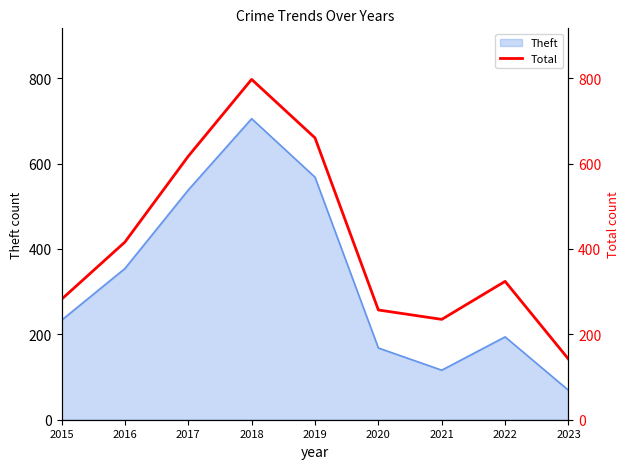

What is the ratio of the value at 2015 to the value at 2019?

0.4